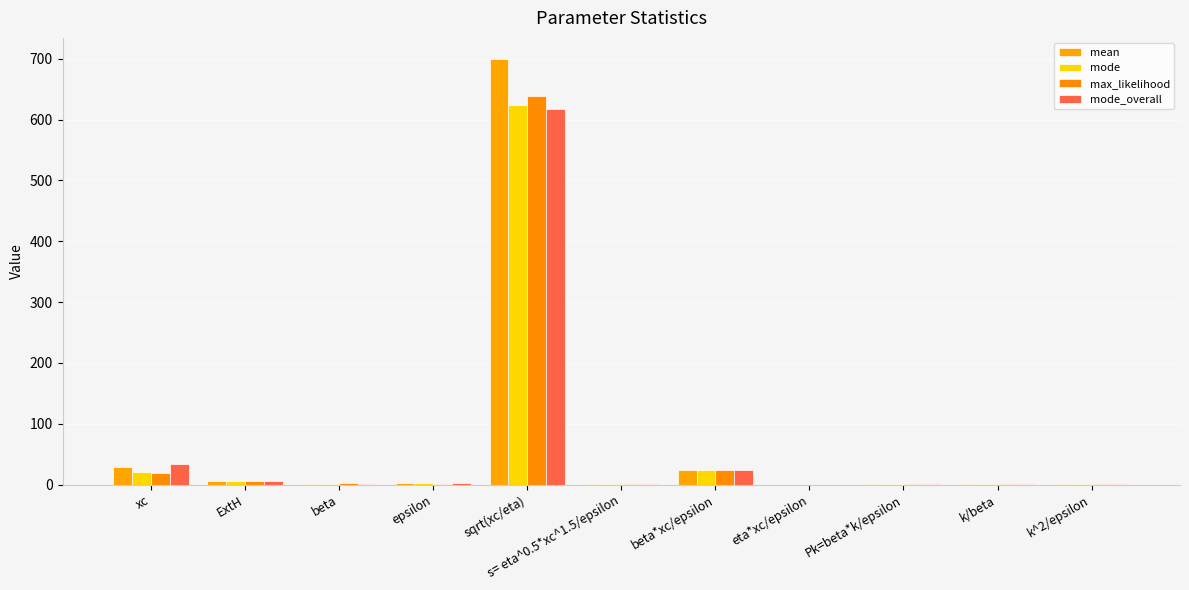

What is the spread (max minus min) of values at s= eta^0.5*xc^1.5/epsilon?

0.1